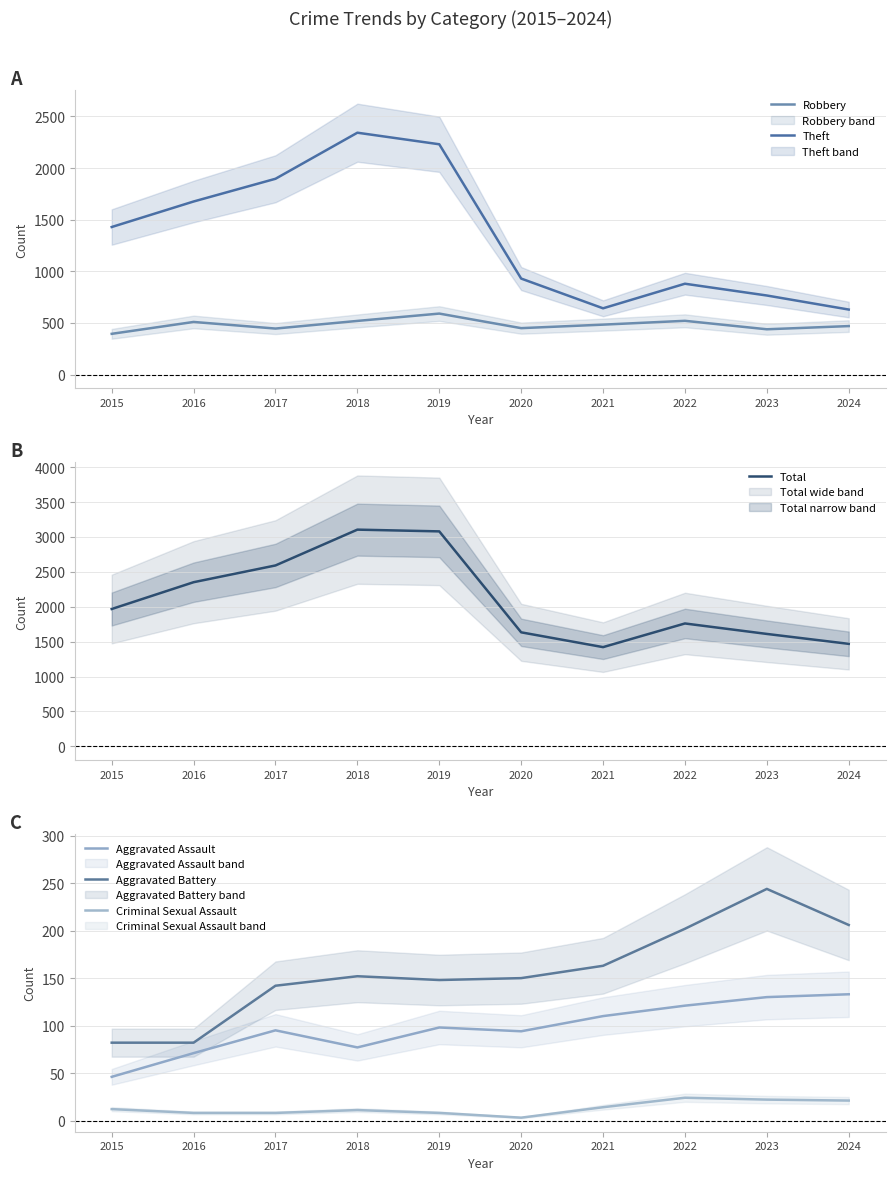

At which label is Aggravated Assault closest to 89?

2020